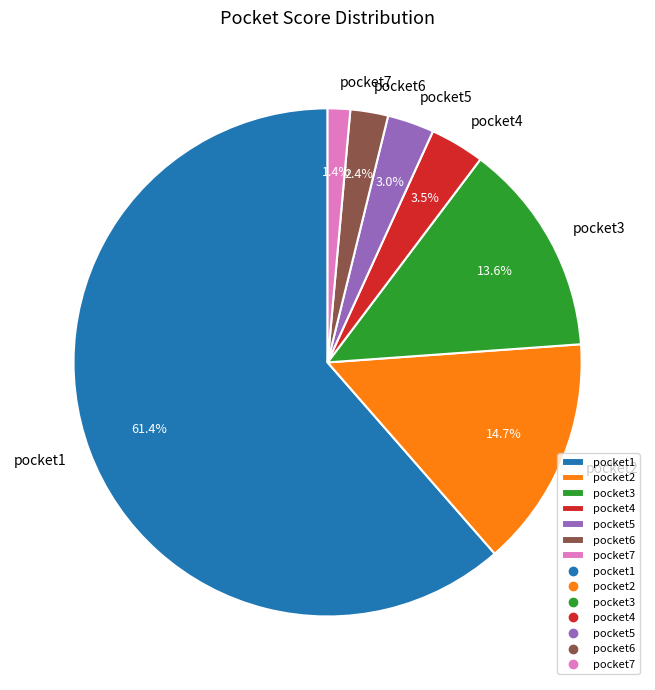

Which slice is the smallest?

pocket7